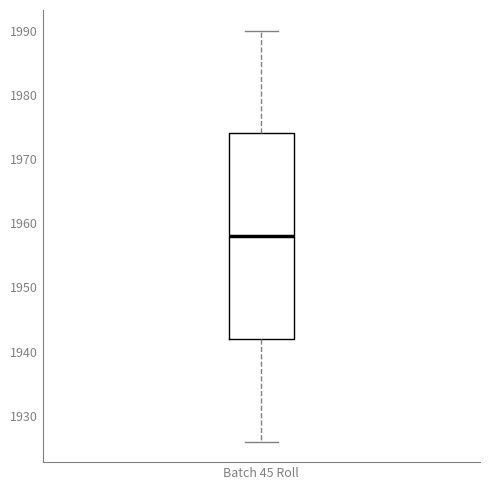

Where does the upper whisker of the box for Batch 45 Roll end on the y-axis? The values are not printed on the chart, so give them approximately, as read against the axis.

1990